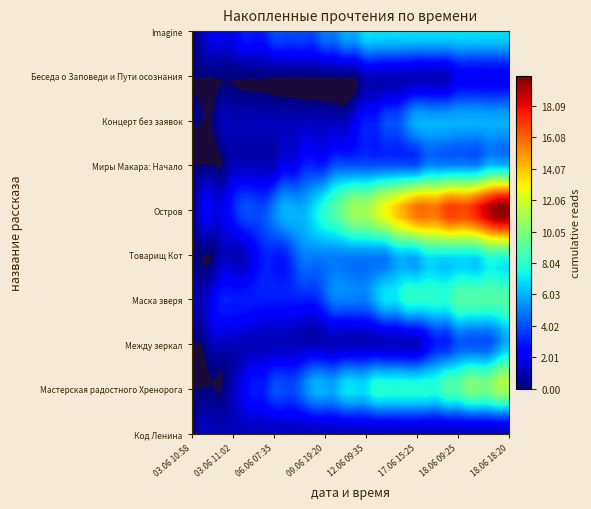

Reading left to right, list all the values displayed in this chart.

Код Ленина: 03.06 10:58=0	03.06 10:59=1	03.06 11:00=1	03.06 11:01=1	03.06 11:02=1	03.06 12:10=1	03.06 19:50=1	04.06 22:20=1	06.06 07:35=1	06.06 10:50=1	06.06 13:25=1	06.06 18:50=1	07.06 14:35=1	09.06 19:20=1	09.06 23:30=1	10.06 16:15=1	11.06 14:35=1	12.06 09:35=1	12.06 16:30=1	15.06 23:40=1	16.06 12:55=1	16.06 19:10=1	17.06 15:25=1	18.06 00:20=1	18.06 01:00=1	18.06 03:50=1	18.06 09:25=1	18.06 10:00=1	18.06 13:25=1	18.06 16:05=1	18.06 16:30=1	18.06 18:20=1
Мастерская радостного Хренорога: 03.06 10:58=0	03.06 10:59=0	03.06 11:00=0	03.06 11:01=0	03.06 11:02=1	03.06 12:10=2	03.06 19:50=3	04.06 22:20=3	06.06 07:35=4	06.06 10:50=4	06.06 13:25=4	06.06 18:50=5	07.06 14:35=6	09.06 19:20=6	09.06 23:30=6	10.06 16:15=7	11.06 14:35=7	12.06 09:35=7	12.06 16:30=8	15.06 23:40=8	16.06 12:55=8	16.06 19:10=8	17.06 15:25=8	18.06 00:20=8	18.06 01:00=8	18.06 03:50=9	18.06 09:25=9	18.06 10:00=10	18.06 13:25=10	18.06 16:05=10	18.06 16:30=11	18.06 18:20=11
Между зеркал: 03.06 10:58=0	03.06 10:59=0	03.06 11:00=1	03.06 11:01=1	03.06 11:02=1	03.06 12:10=1	03.06 19:50=1	04.06 22:20=1	06.06 07:35=1	06.06 10:50=1	06.06 13:25=1	06.06 18:50=1	07.06 14:35=1	09.06 19:20=1	09.06 23:30=1	10.06 16:15=1	11.06 14:35=1	12.06 09:35=1	12.06 16:30=1	15.06 23:40=1	16.06 12:55=1	16.06 19:10=1	17.06 15:25=1	18.06 00:20=2	18.06 01:00=3	18.06 03:50=3	18.06 09:25=4	18.06 10:00=4	18.06 13:25=4	18.06 16:05=4	18.06 16:30=5	18.06 18:20=6
Маска зверя: 03.06 10:58=1	03.06 10:59=1	03.06 11:00=2	03.06 11:01=3	03.06 11:02=3	03.06 12:10=3	03.06 19:50=3	04.06 22:20=3	06.06 07:35=3	06.06 10:50=3	06.06 13:25=3	06.06 18:50=3	07.06 14:35=3	09.06 19:20=4	09.06 23:30=5	10.06 16:15=5	11.06 14:35=5	12.06 09:35=5	12.06 16:30=6	15.06 23:40=7	16.06 12:55=7	16.06 19:10=8	17.06 15:25=8	18.06 00:20=8	18.06 01:00=8	18.06 03:50=8	18.06 09:25=9	18.06 10:00=9	18.06 13:25=9	18.06 16:05=9	18.06 16:30=9	18.06 18:20=9
Товарищ Кот: 03.06 10:58=0	03.06 10:59=0	03.06 11:00=0	03.06 11:01=1	03.06 11:02=1	03.06 12:10=1	03.06 19:50=2	04.06 22:20=3	06.06 07:35=3	06.06 10:50=3	06.06 13:25=4	06.06 18:50=5	07.06 14:35=5	09.06 19:20=5	09.06 23:30=5	10.06 16:15=5	11.06 14:35=5	12.06 09:35=5	12.06 16:30=5	15.06 23:40=5	16.06 12:55=6	16.06 19:10=6	17.06 15:25=6	18.06 00:20=7	18.06 01:00=7	18.06 03:50=7	18.06 09:25=7	18.06 10:00=7	18.06 13:25=7	18.06 16:05=8	18.06 16:30=8	18.06 18:20=8
Остров: 03.06 10:58=0	03.06 10:59=2	03.06 11:00=2	03.06 11:01=2	03.06 11:02=3	03.06 12:10=4	03.06 19:50=4	04.06 22:20=4	06.06 07:35=5	06.06 10:50=6	06.06 13:25=6	06.06 18:50=6	07.06 14:35=7	09.06 19:20=8	09.06 23:30=9	10.06 16:15=10	11.06 14:35=11	12.06 09:35=11	12.06 16:30=12	15.06 23:40=13	16.06 12:55=14	16.06 19:10=15	17.06 15:25=16	18.06 00:20=16	18.06 01:00=16	18.06 03:50=17	18.06 09:25=17	18.06 10:00=17	18.06 13:25=18	18.06 16:05=19	18.06 16:30=20	18.06 18:20=20
Миры Макара: Начало: 03.06 10:58=0	03.06 10:59=0	03.06 11:00=0	03.06 11:01=0	03.06 11:02=1	03.06 12:10=1	03.06 19:50=1	04.06 22:20=1	06.06 07:35=1	06.06 10:50=2	06.06 13:25=2	06.06 18:50=3	07.06 14:35=3	09.06 19:20=3	09.06 23:30=4	10.06 16:15=4	11.06 14:35=4	12.06 09:35=4	12.06 16:30=4	15.06 23:40=4	16.06 12:55=4	16.06 19:10=4	17.06 15:25=4	18.06 00:20=5	18.06 01:00=5	18.06 03:50=5	18.06 09:25=5	18.06 10:00=5	18.06 13:25=5	18.06 16:05=6	18.06 16:30=6	18.06 18:20=6
Концерт без заявок: 03.06 10:58=0	03.06 10:59=0	03.06 11:00=0	03.06 11:01=1	03.06 11:02=1	03.06 12:10=1	03.06 19:50=1	04.06 22:20=1	06.06 07:35=1	06.06 10:50=1	06.06 13:25=1	06.06 18:50=1	07.06 14:35=1	09.06 19:20=1	09.06 23:30=1	10.06 16:15=1	11.06 14:35=2	12.06 09:35=3	12.06 16:30=3	15.06 23:40=4	16.06 12:55=4	16.06 19:10=5	17.06 15:25=6	18.06 00:20=6	18.06 01:00=6	18.06 03:50=6	18.06 09:25=6	18.06 10:00=6	18.06 13:25=6	18.06 16:05=6	18.06 16:30=6	18.06 18:20=6
Беседа о Заповеди и Пути осознания: 03.06 10:58=0	03.06 10:59=0	03.06 11:00=0	03.06 11:01=0	03.06 11:02=0	03.06 12:10=0	03.06 19:50=0	04.06 22:20=0	06.06 07:35=0	06.06 10:50=0	06.06 13:25=0	06.06 18:50=0	07.06 14:35=0	09.06 19:20=0	09.06 23:30=0	10.06 16:15=0	11.06 14:35=0	12.06 09:35=1	12.06 16:30=1	15.06 23:40=1	16.06 12:55=1	16.06 19:10=1	17.06 15:25=1	18.06 00:20=1	18.06 01:00=1	18.06 03:50=1	18.06 09:25=2	18.06 10:00=2	18.06 13:25=2	18.06 16:05=2	18.06 16:30=2	18.06 18:20=2
Imagine: 03.06 10:58=0	03.06 10:59=1	03.06 11:00=2	03.06 11:01=2	03.06 11:02=2	03.06 12:10=3	03.06 19:50=3	04.06 22:20=3	06.06 07:35=4	06.06 10:50=4	06.06 13:25=4	06.06 18:50=4	07.06 14:35=4	09.06 19:20=5	09.06 23:30=5	10.06 16:15=6	11.06 14:35=6	12.06 09:35=7	12.06 16:30=7	15.06 23:40=7	16.06 12:55=7	16.06 19:10=7	17.06 15:25=7	18.06 00:20=7	18.06 01:00=7	18.06 03:50=7	18.06 09:25=7	18.06 10:00=7	18.06 13:25=7	18.06 16:05=7	18.06 16:30=7	18.06 18:20=7